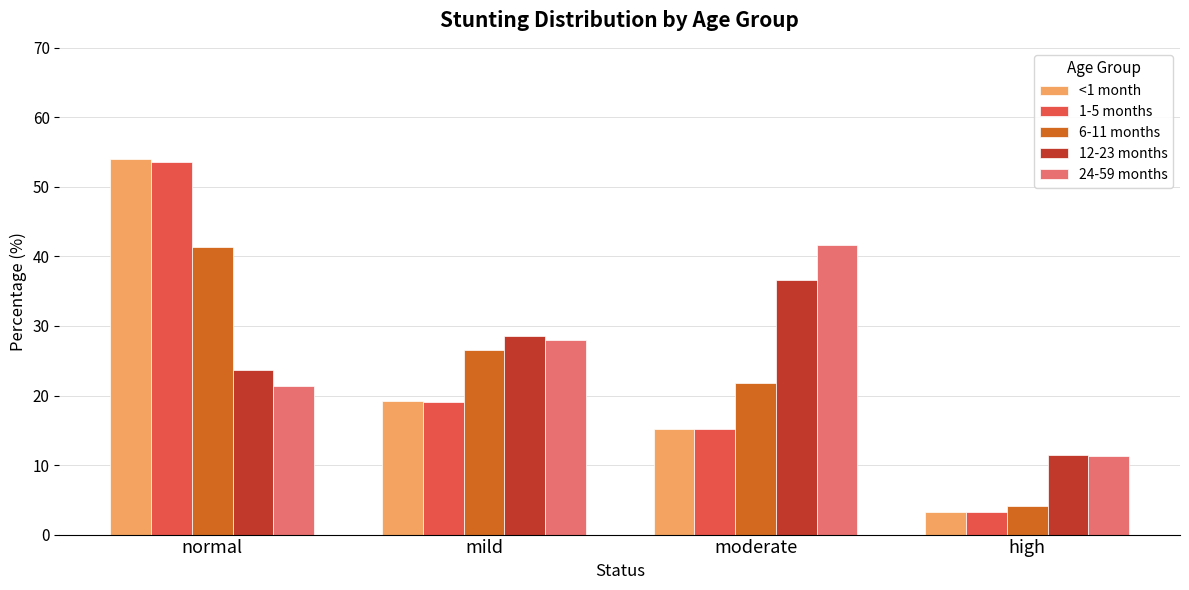

What are all the series names shown in the legend?

<1 month, 1-5 months, 6-11 months, 12-23 months, 24-59 months